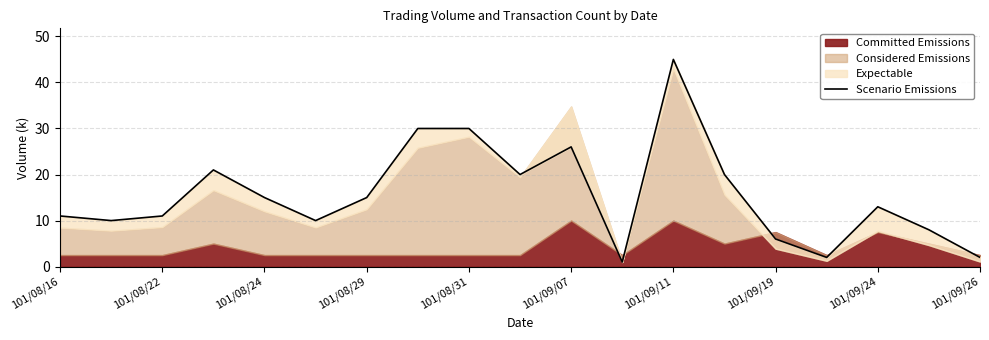

Where is the first local minimum?

101/08/22